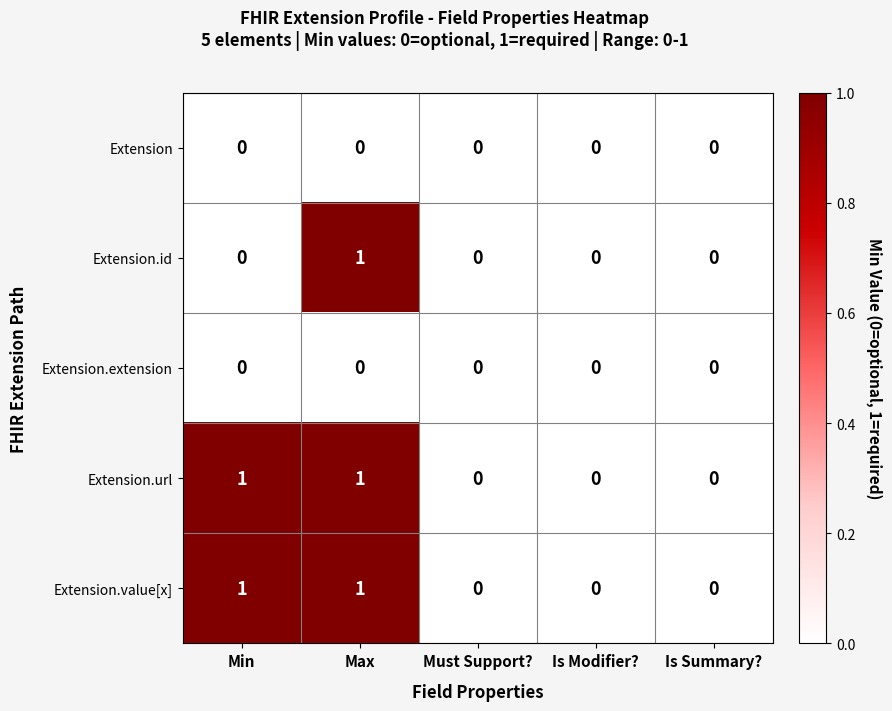

Reading left to right, extract all data points from this chart.

Extension: Min=0	Max=0	Must Support?=0	Is Modifier?=0	Is Summary?=0
Extension.id: Min=0	Max=1	Must Support?=0	Is Modifier?=0	Is Summary?=0
Extension.extension: Min=0	Max=0	Must Support?=0	Is Modifier?=0	Is Summary?=0
Extension.url: Min=1	Max=1	Must Support?=0	Is Modifier?=0	Is Summary?=0
Extension.value[x]: Min=1	Max=1	Must Support?=0	Is Modifier?=0	Is Summary?=0